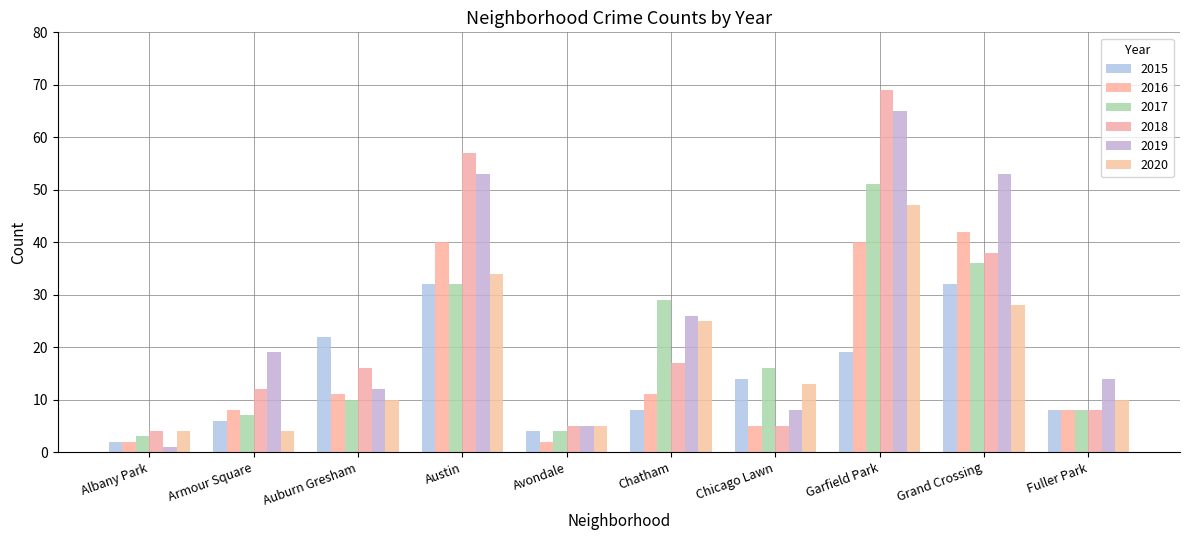

Reading left to right, extract all data points from this chart.

2015: Albany Park=2	Armour Square=6	Auburn Gresham=22	Austin=32	Avondale=4	Chatham=8	Chicago Lawn=14	Garfield Park=19	Grand Crossing=32	Fuller Park=8
2016: Albany Park=2	Armour Square=8	Auburn Gresham=11	Austin=40	Avondale=2	Chatham=11	Chicago Lawn=5	Garfield Park=40	Grand Crossing=42	Fuller Park=8
2017: Albany Park=3	Armour Square=7	Auburn Gresham=10	Austin=32	Avondale=4	Chatham=29	Chicago Lawn=16	Garfield Park=51	Grand Crossing=36	Fuller Park=8
2018: Albany Park=4	Armour Square=12	Auburn Gresham=16	Austin=57	Avondale=5	Chatham=17	Chicago Lawn=5	Garfield Park=69	Grand Crossing=38	Fuller Park=8
2019: Albany Park=1	Armour Square=19	Auburn Gresham=12	Austin=53	Avondale=5	Chatham=26	Chicago Lawn=8	Garfield Park=65	Grand Crossing=53	Fuller Park=14
2020: Albany Park=4	Armour Square=4	Auburn Gresham=10	Austin=34	Avondale=5	Chatham=25	Chicago Lawn=13	Garfield Park=47	Grand Crossing=28	Fuller Park=10